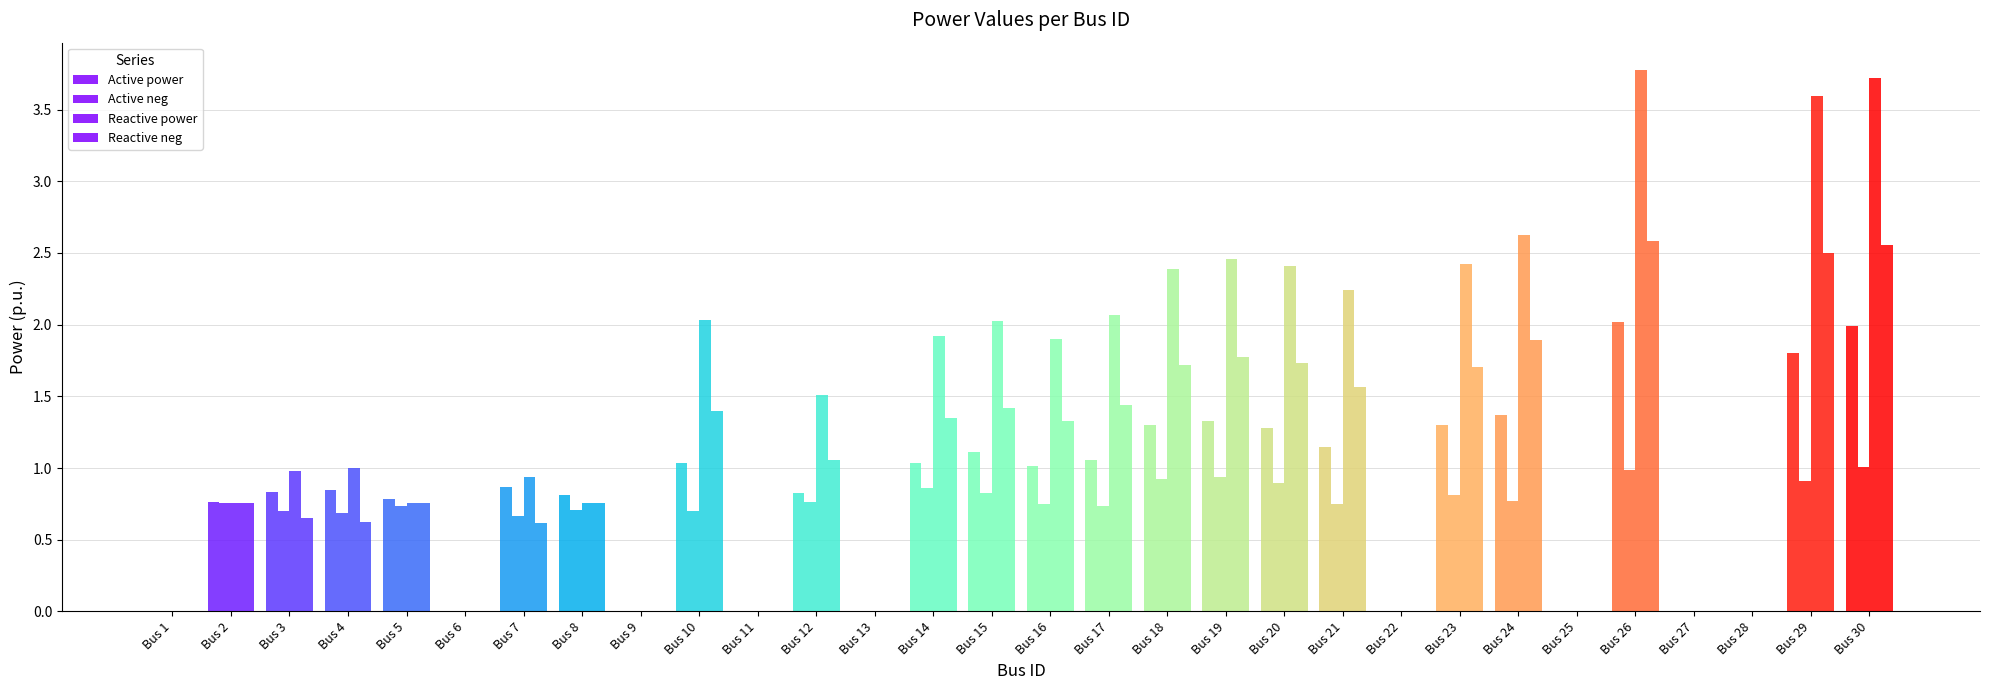

How many groups of bars are there?

30